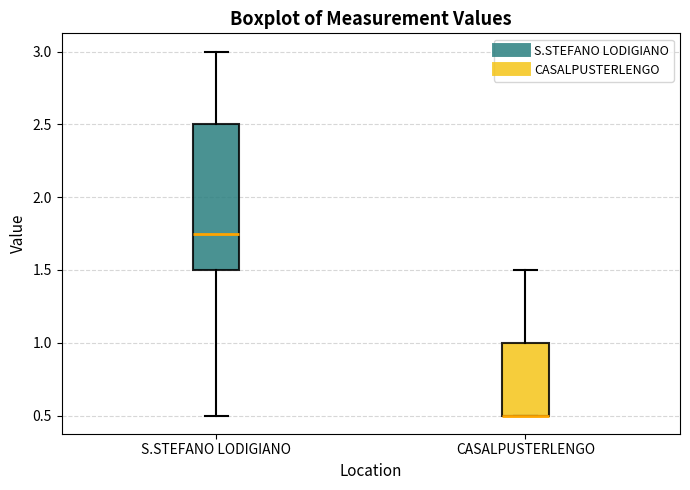

Where does the upper whisker of the box for CASALPUSTERLENGO end on the y-axis? The values are not printed on the chart, so give them approximately, as read against the axis.

1.50